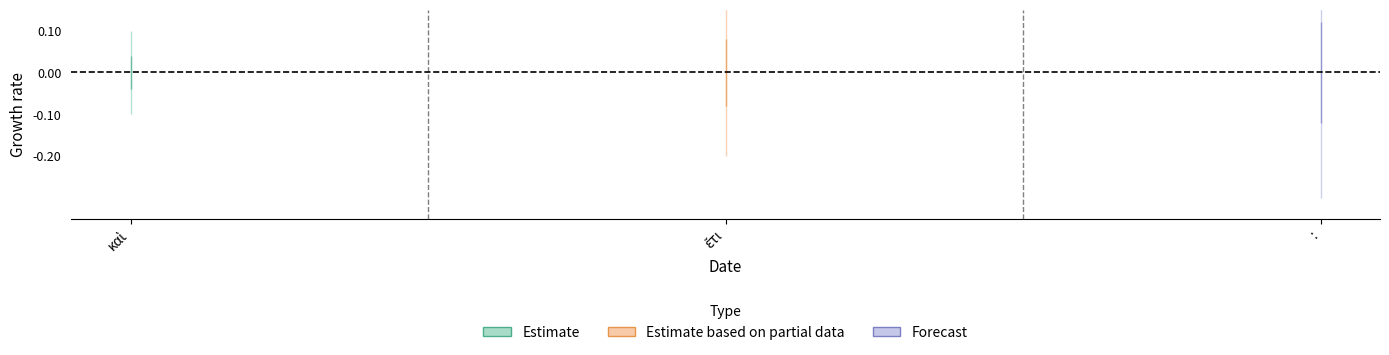

Which has a higher value, ἔτι or :?

: